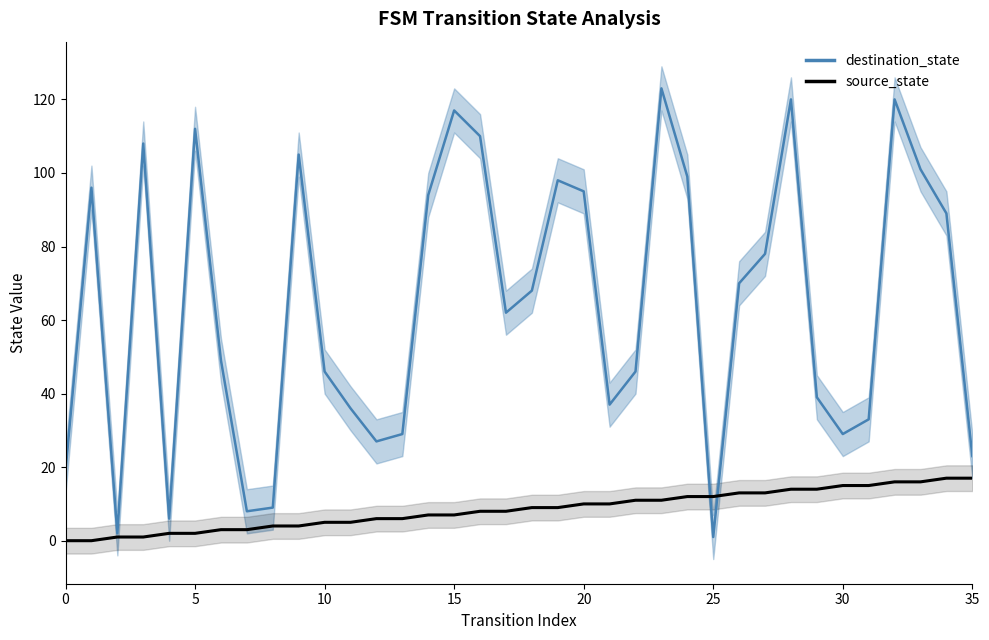

What is the sum of the destination_state values at 26 and 21?

107